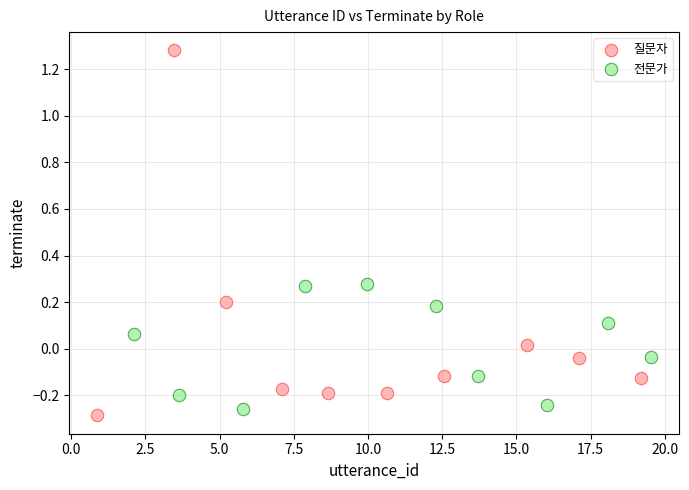

What are all the series names shown in the legend?

질문자, 전문가